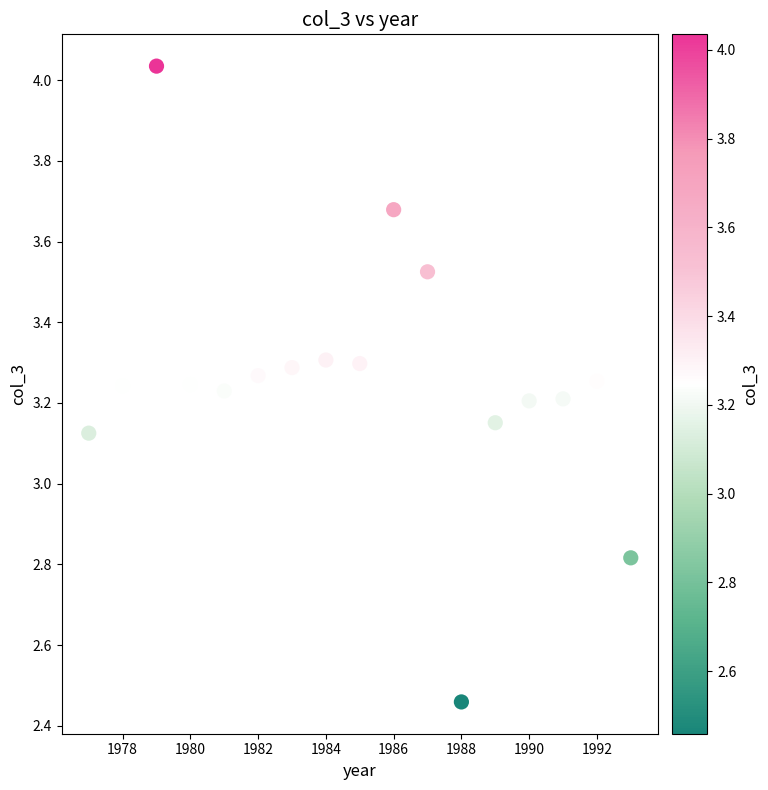

What is the range of Y values (max minus min)?

1.6